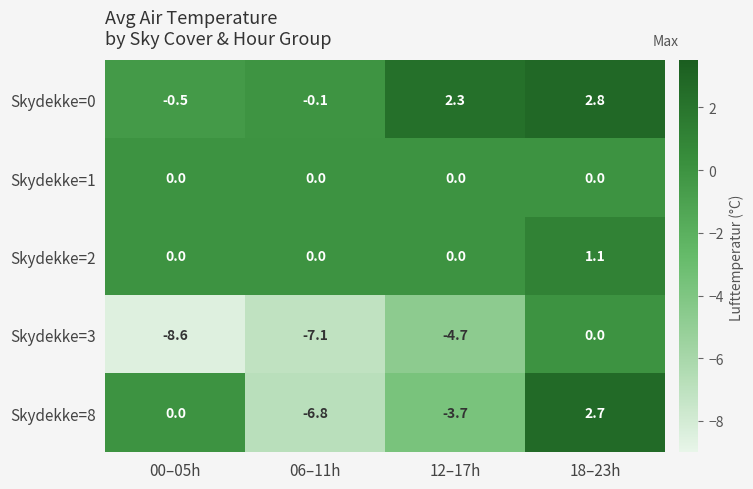

At how many categories does at least one series exceed 2?

2